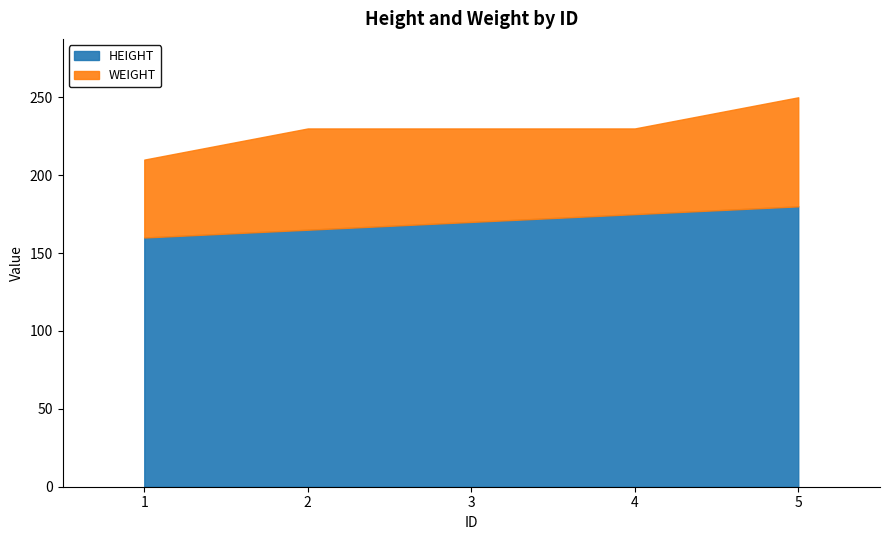

At which category is the sum across all series the highest?

5